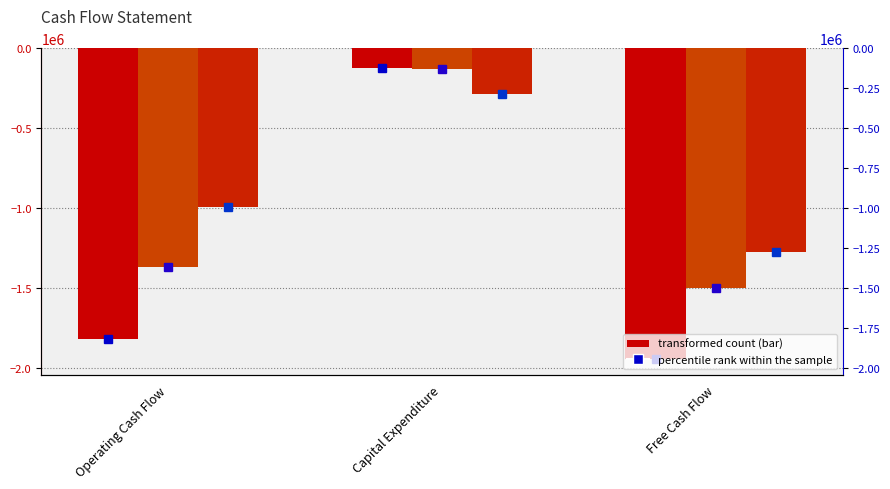

How many bars are there in total?

9